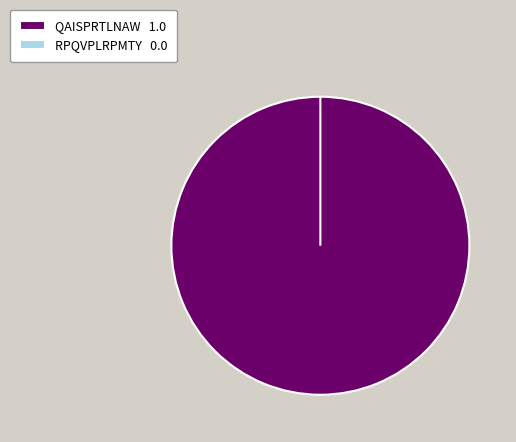

Is the sum of QAISPRTLNAW and RPQVPLRPMTY greater than half?

Yes